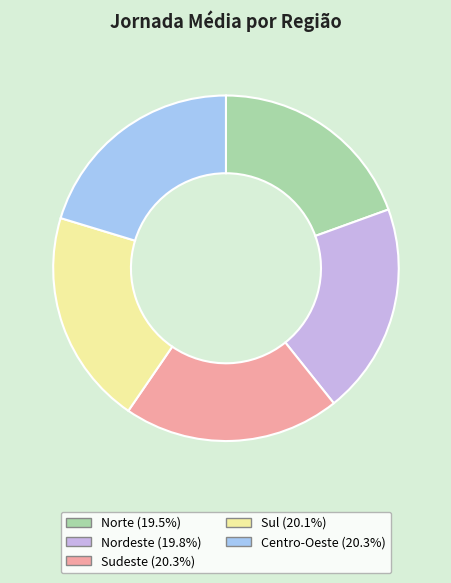

Approximately how many times larger is the value at Nordeste compared to Centro-Oeste?

1.0